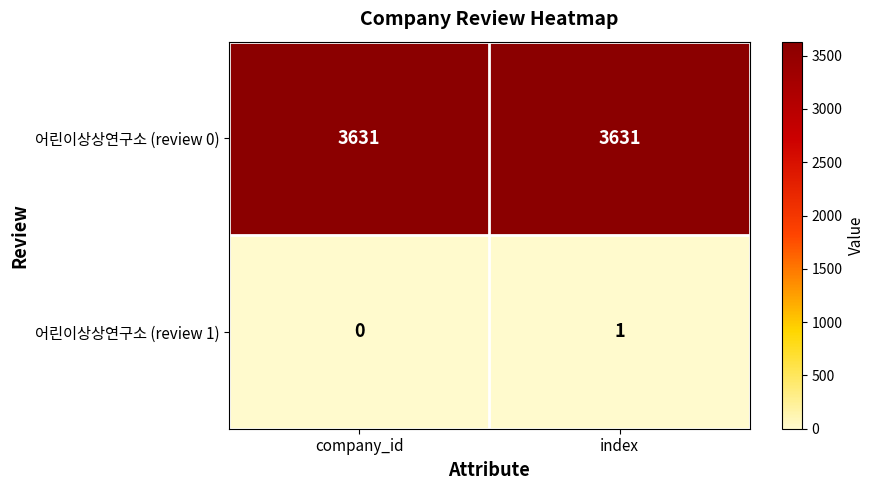

What is the approximate value of 어린이상상연구소 (review 0) at index?

3631